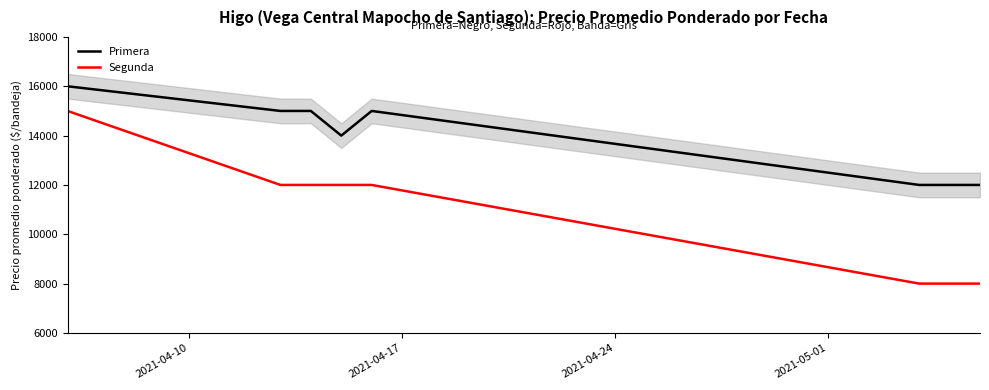

Count the Segunda values in the range 8000 to 12000.

6